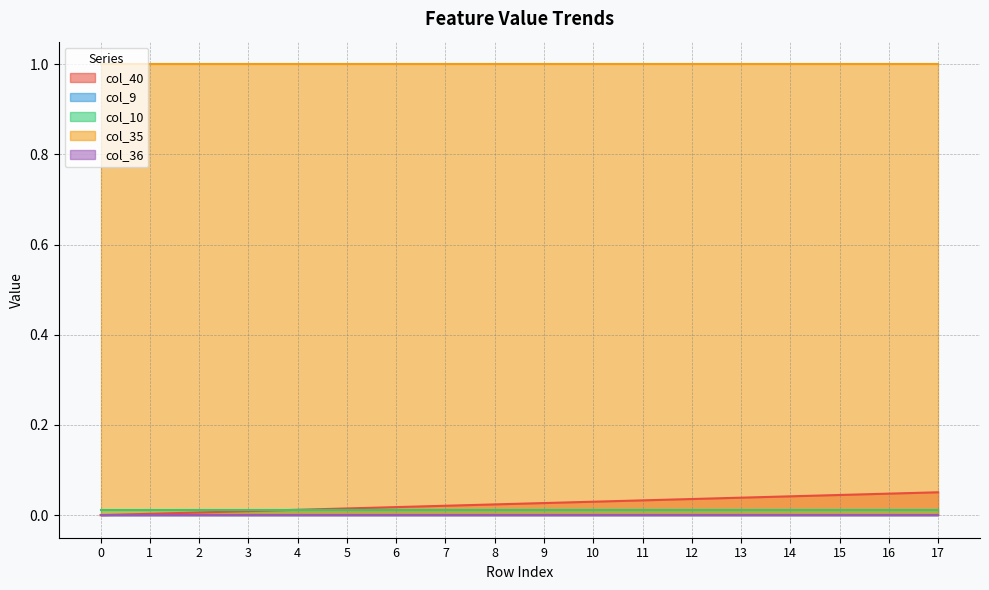

Reading left to right, what are all the values shown in this chart?

col_40: 0.0	0.0	0.0	0.0	0.0	0.0	0.0	0.0	0.0	0.0	0.0	0.0	0.0	0.0	0.0	0.0	0.0	0.1
col_9: 0.0	0.0	0.0	0.0	0.0	0.0	0.0	0.0	0.0	0.0	0.0	0.0	0.0	0.0	0.0	0.0	0.0	0.0
col_10: 0.0	0.0	0.0	0.0	0.0	0.0	0.0	0.0	0.0	0.0	0.0	0.0	0.0	0.0	0.0	0.0	0.0	0.0
col_35: 1.0	1.0	1.0	1.0	1.0	1.0	1.0	1.0	1.0	1.0	1.0	1.0	1.0	1.0	1.0	1.0	1.0	1.0
col_36: 0.0	0.0	0.0	0.0	0.0	0.0	0.0	0.0	0.0	0.0	0.0	0.0	0.0	0.0	0.0	0.0	0.0	0.0